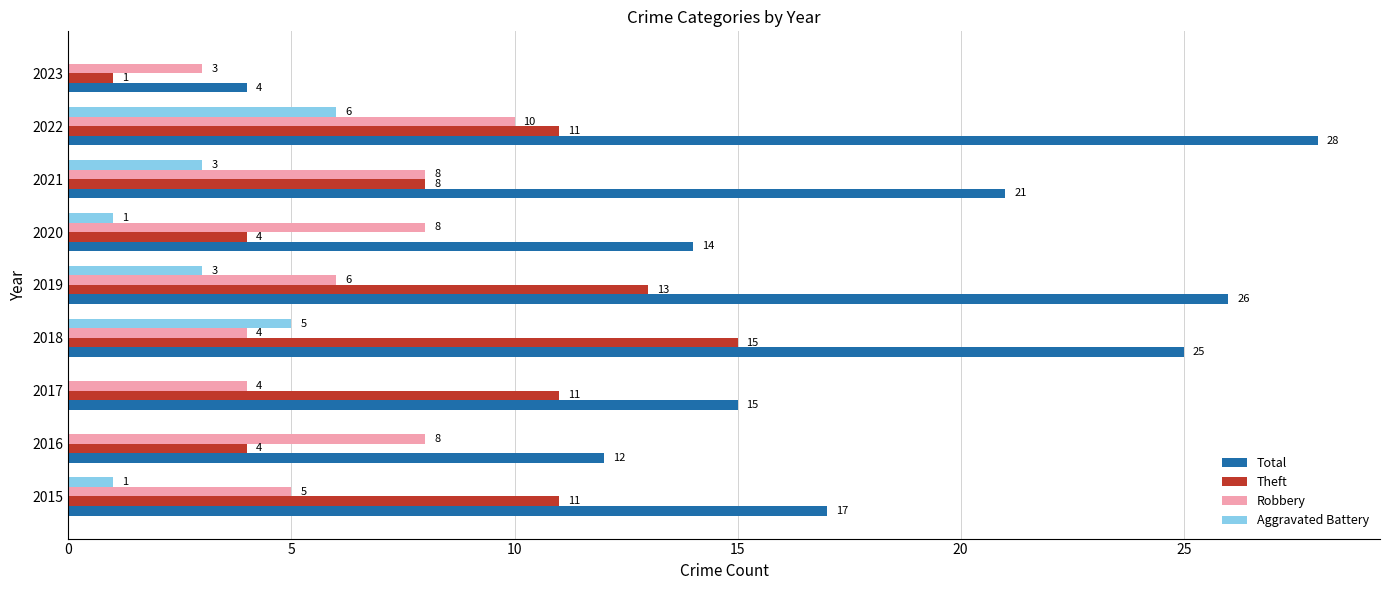

Which series changed the most between 2017 and 2023?

Total